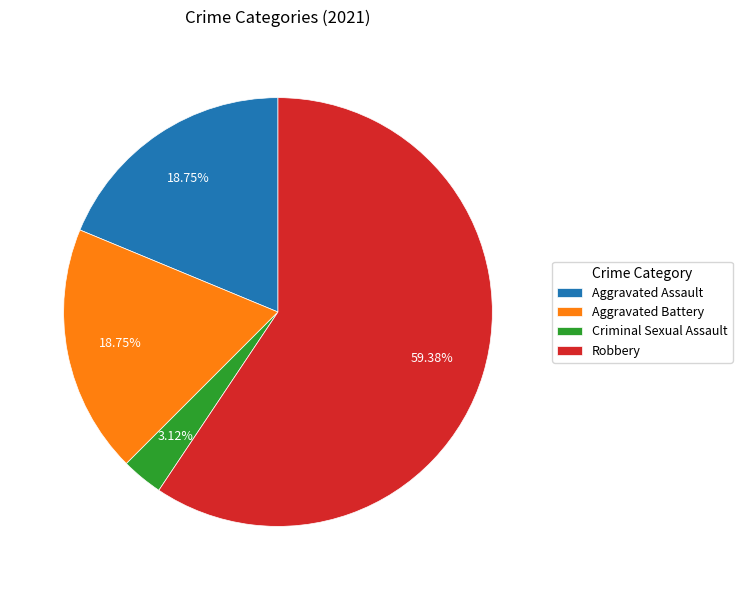

Between Robbery and Aggravated Assault, which is larger?

Robbery